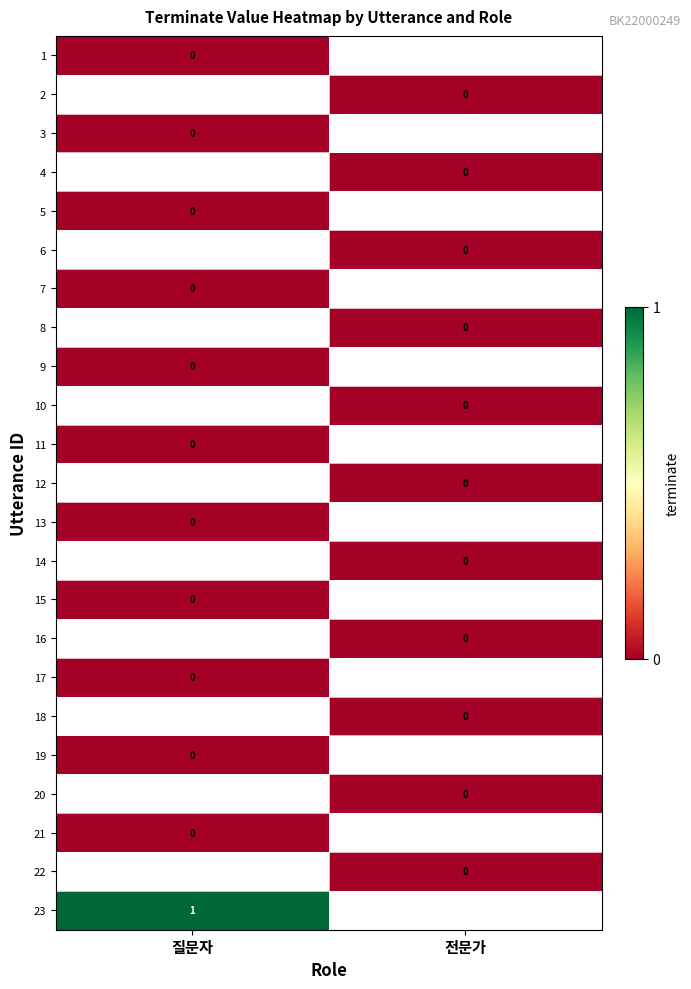

What is the difference between the highest and lowest values at 질문자?

1.0